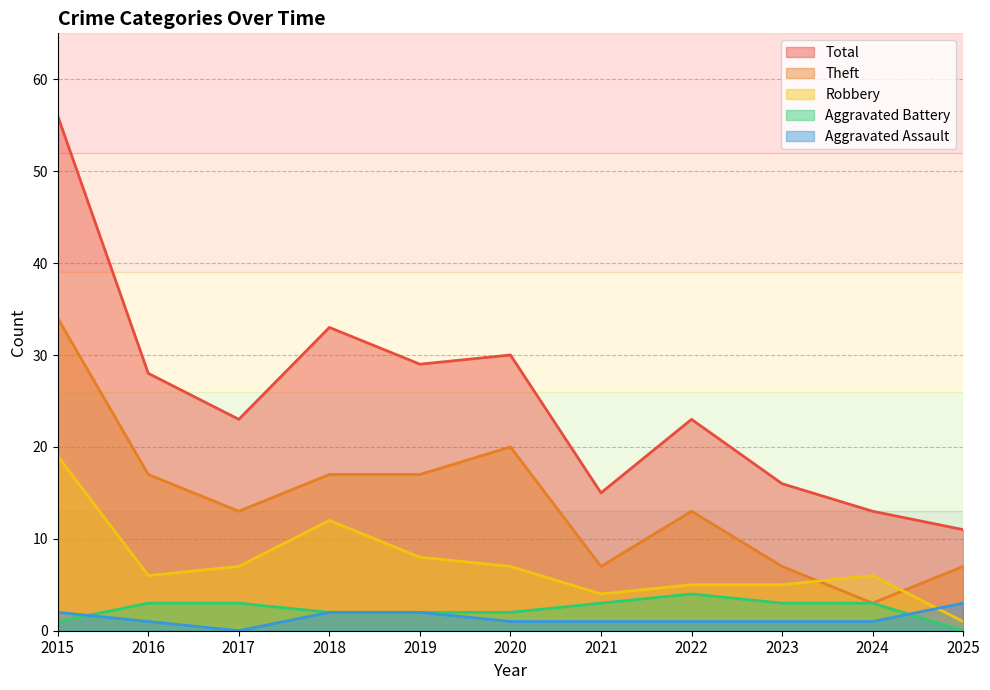

How many lines are shown in the chart?

5